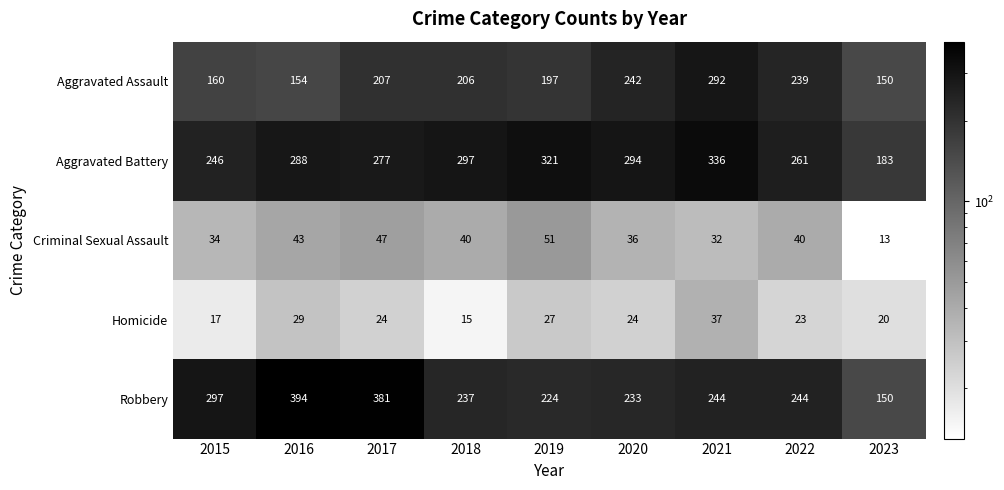

At 2016, list the series in order from smallest to largest.

Homicide, Criminal Sexual Assault, Aggravated Assault, Aggravated Battery, Robbery